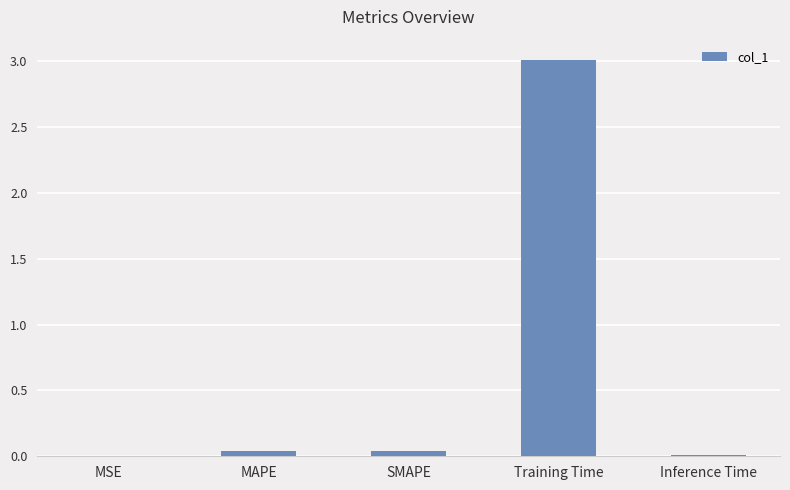

What is the maximum value shown in the chart?

3.0